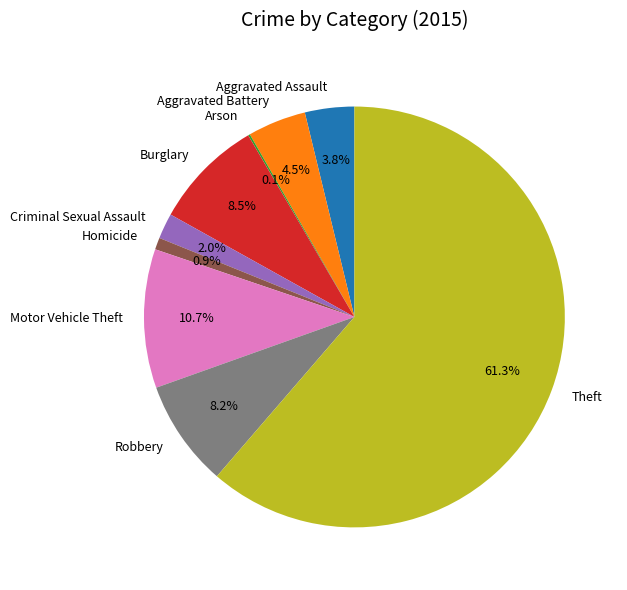

Between Robbery and Criminal Sexual Assault, which is larger?

Robbery